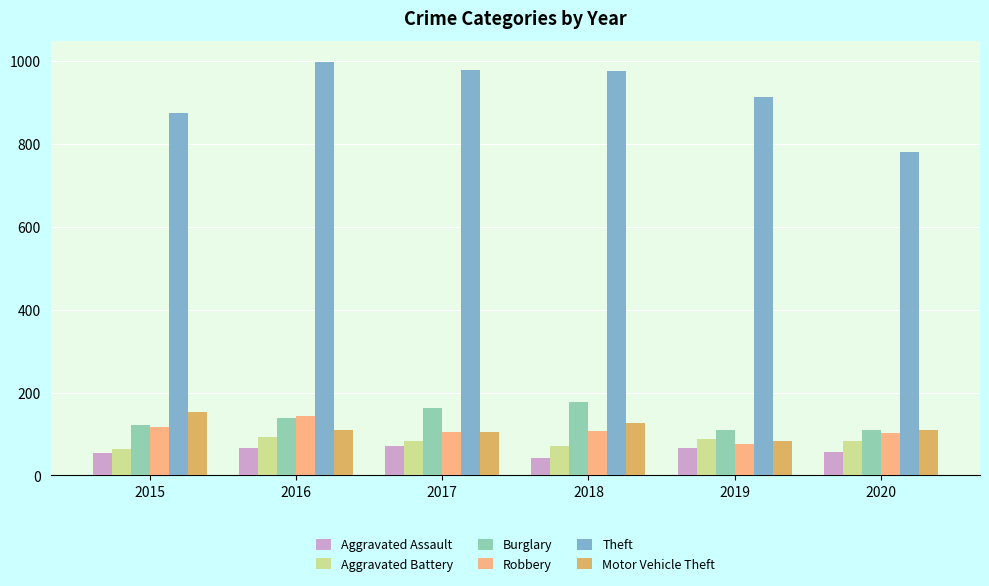

What is the maximum value shown in the chart?

999